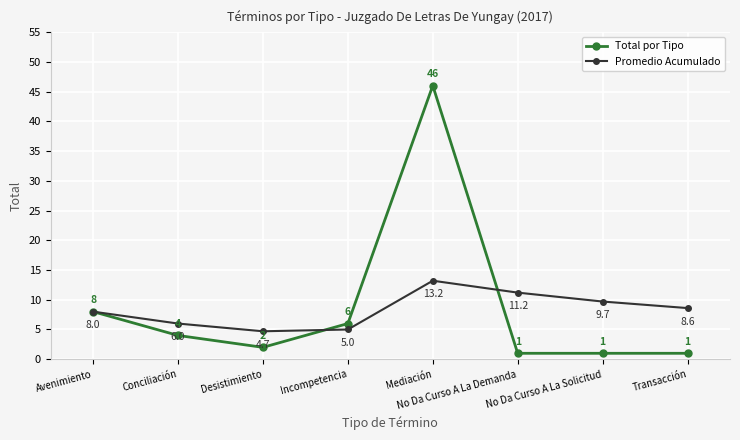

What is the difference between the maximum and minimum values in the Promedio Acumulado series?

8.5